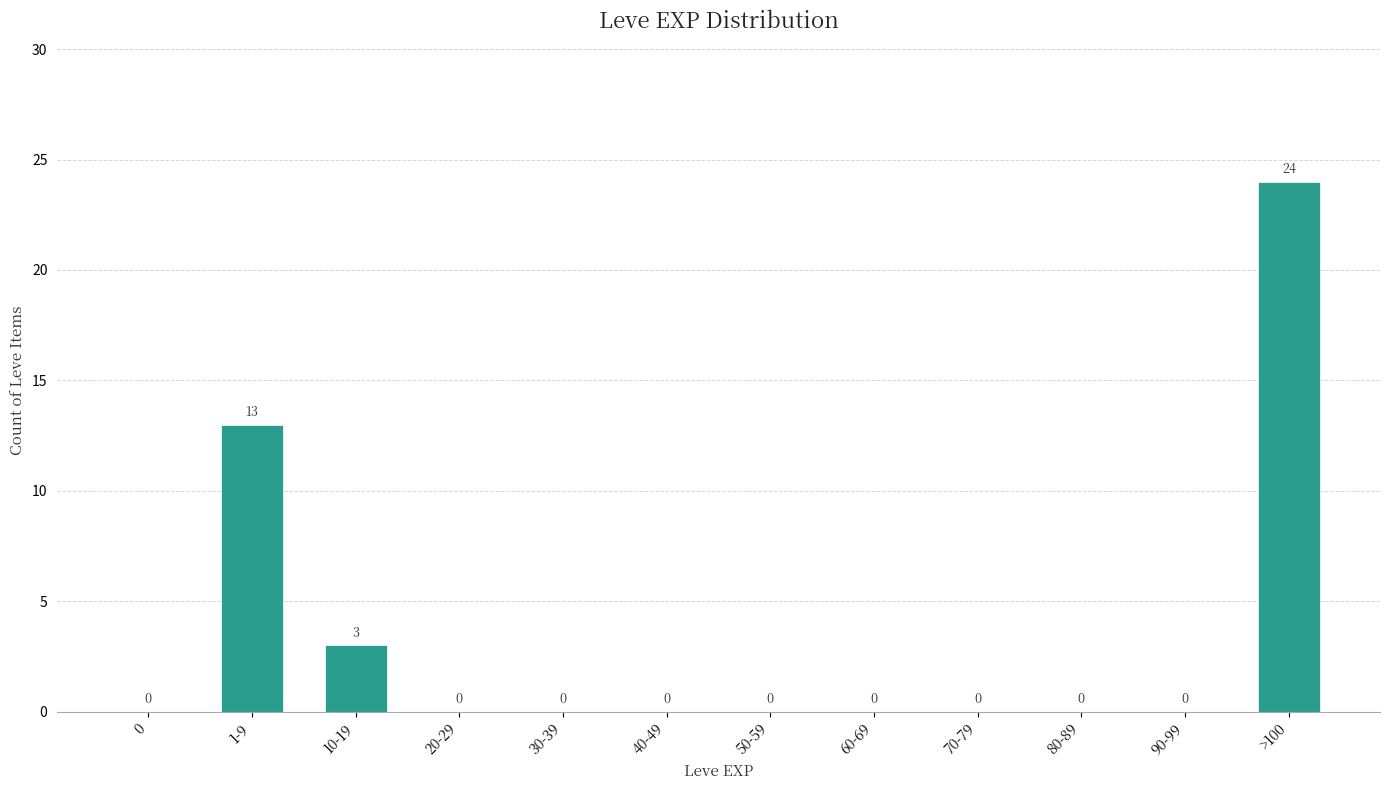

Reading left to right, extract all data points from this chart.

0=0	1-9=13	10-19=3	20-29=0	30-39=0	40-49=0	50-59=0	60-69=0	70-79=0	80-89=0	90-99=0	>100=24